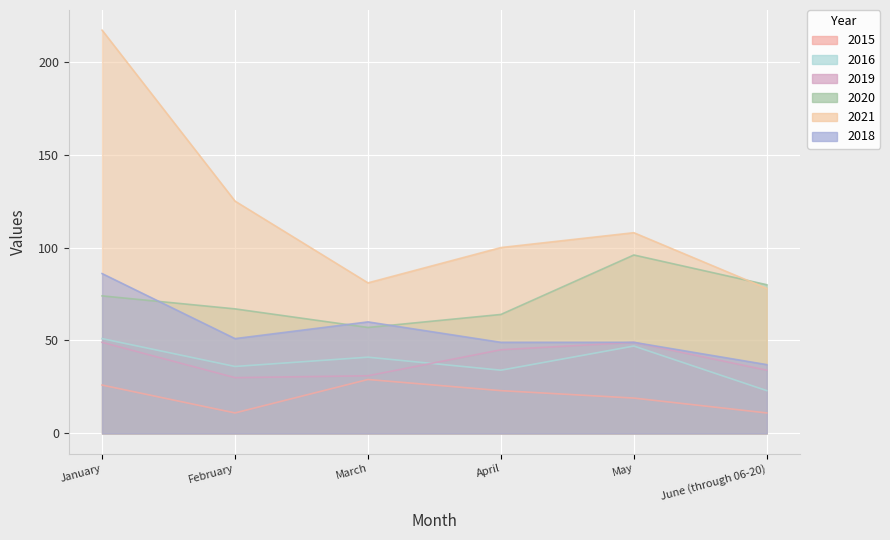

At which label is 2021 closest to 147?

February